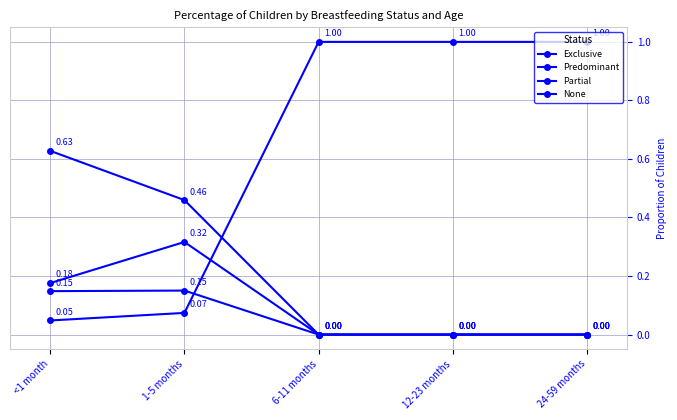

At which category is the sum across all series the highest?

<1 month